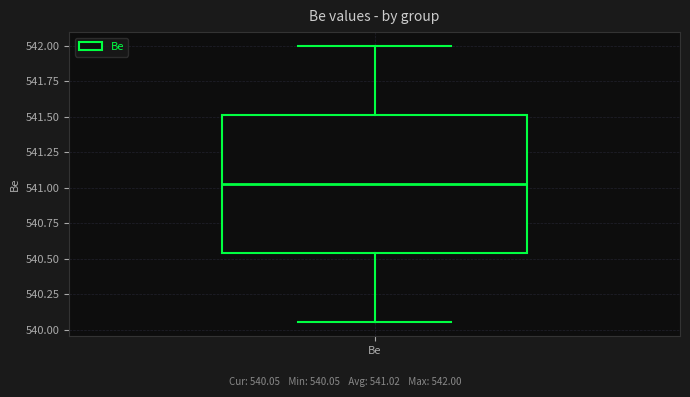

Read this box plot against the y-axis: the position of the median line, the range covered by the box, and the ends of both whiskers. The values are not printed on the chart, so give them approximately, as read against the axis.

median 541.05, box 540.55 to 541.50, whiskers 540.05 to 542.00